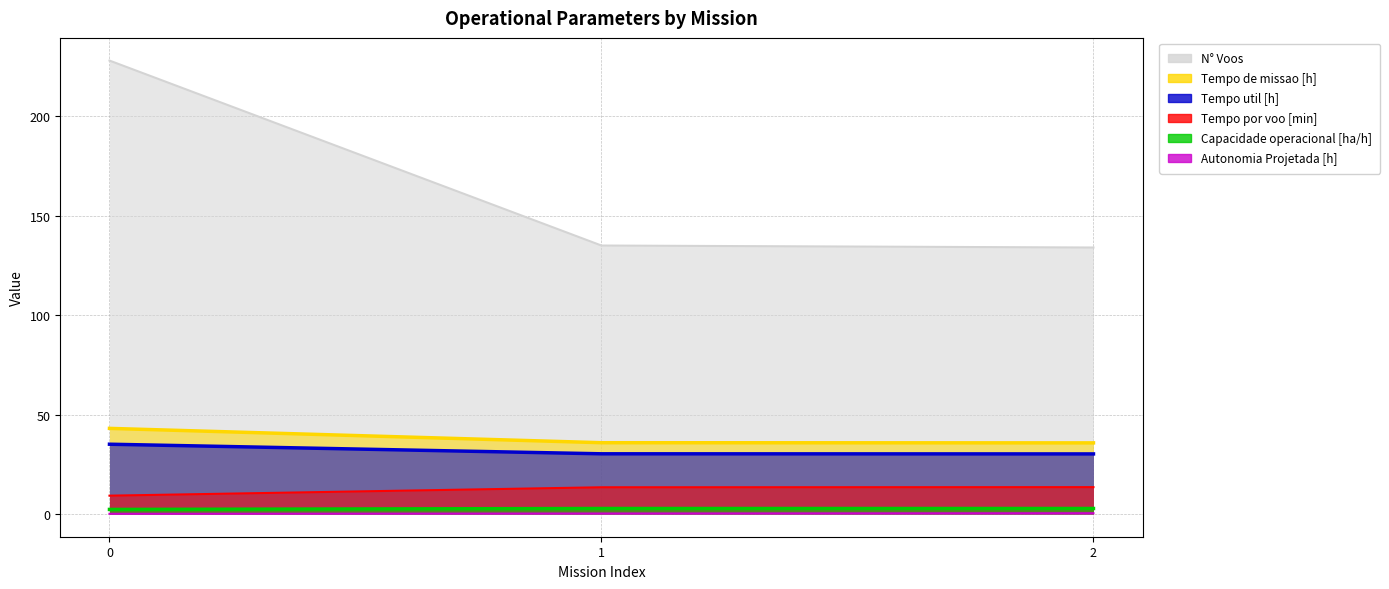

List the labels in order of Autonomia Projetada [h] value, largest first.

2, 1, 0